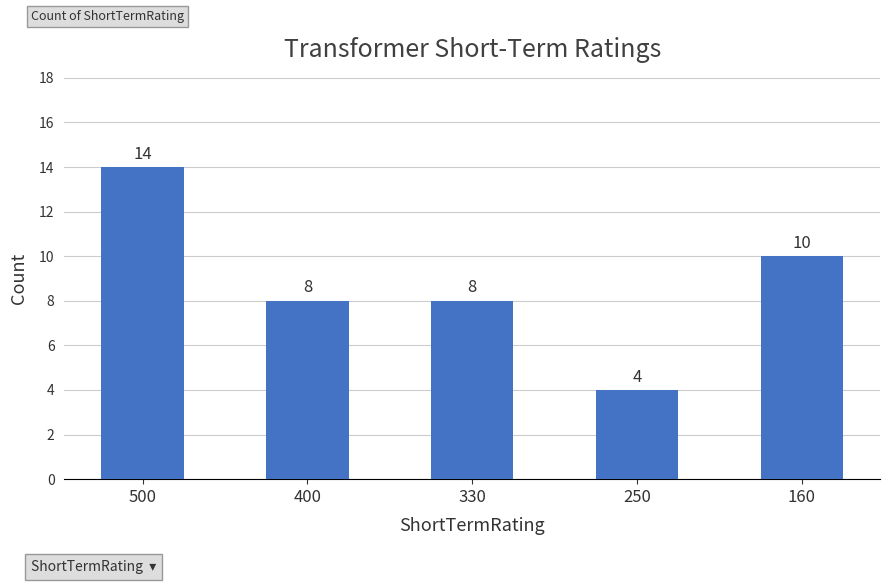

The chart shows a value of 8 at 400. True or false?

True